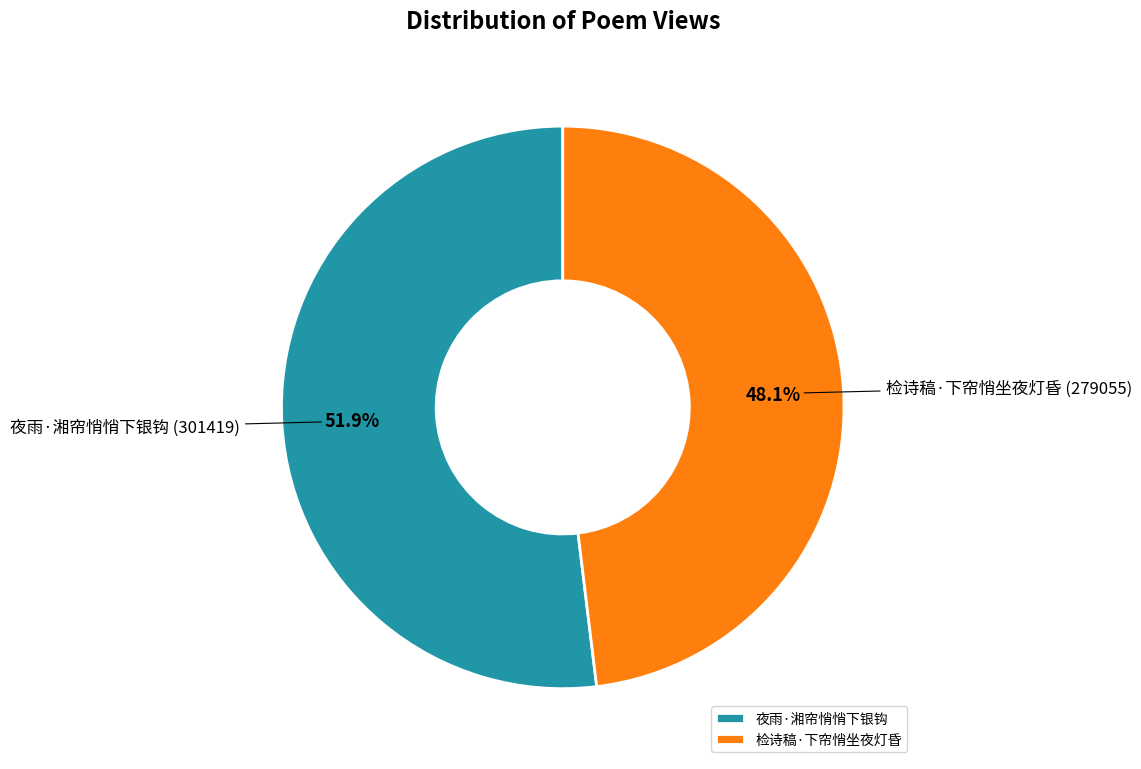

Rank the categories by value from highest to lowest.

夜雨·湘帘悄悄下银钩, 检诗稿·下帘悄坐夜灯昏